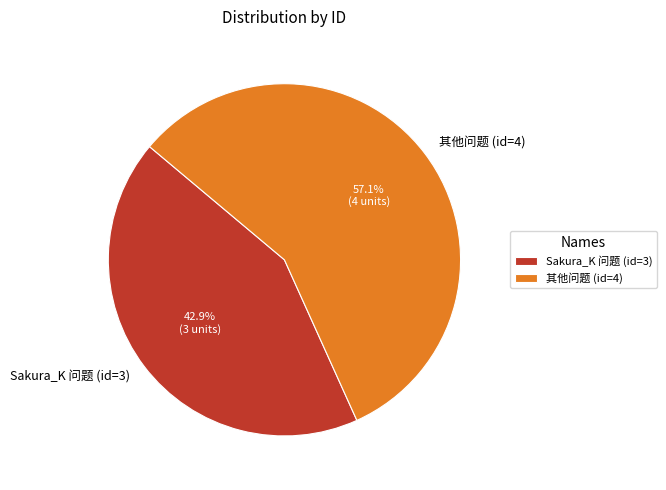

Which category has the smallest portion of the pie?

Sakura_K 问题 (id=3)